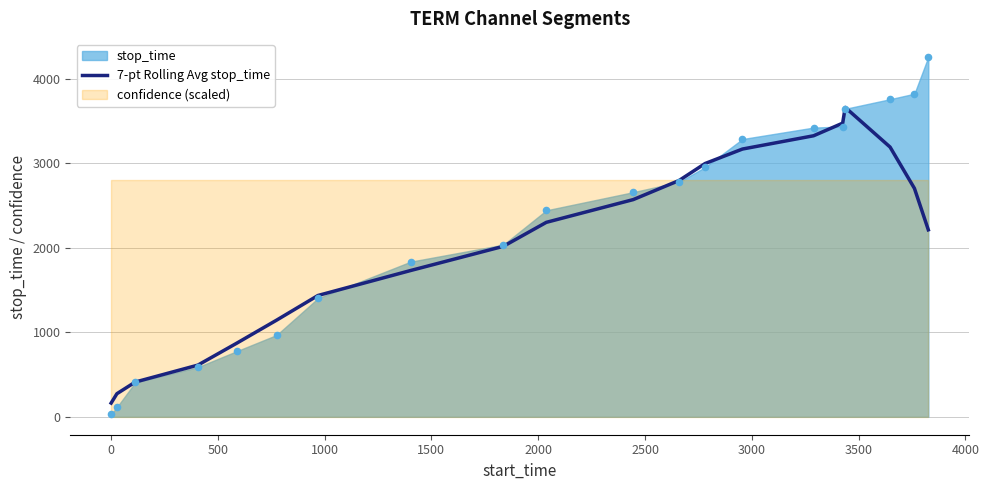

What is the highest value of the 7-pt Rolling Avg stop_time series?

3662.9